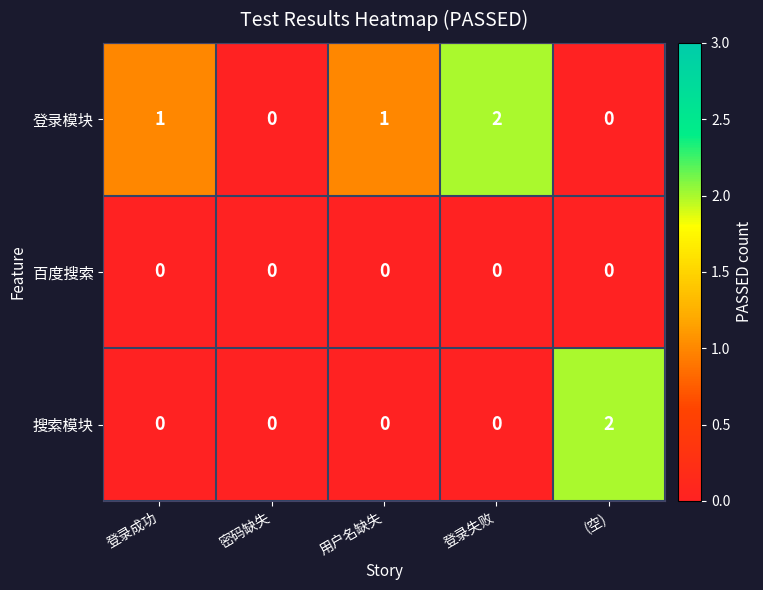

List the series in order of their overall mean, highest first.

登录模块, 搜索模块, 百度搜索